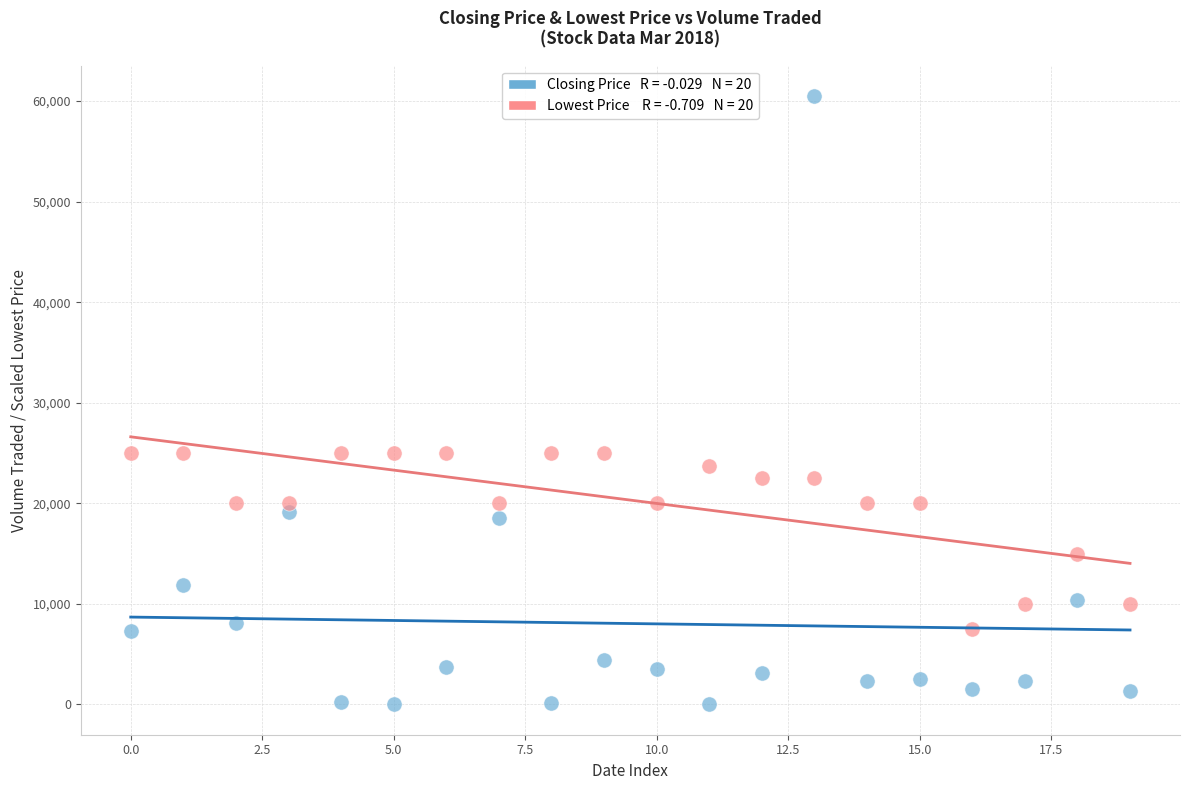

Across all data points, what is the range of Y values (max minus min)?

60500